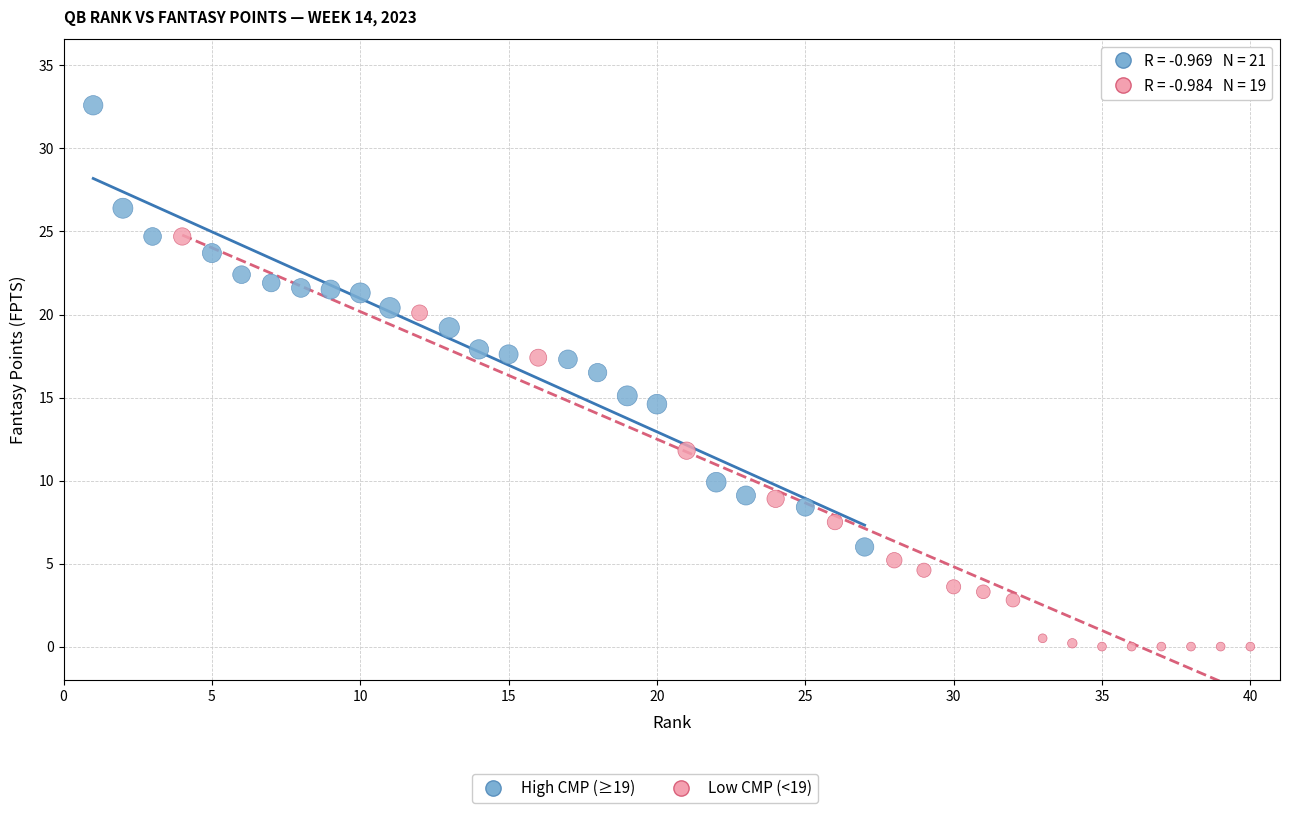

Which series contains the highest Y value?

High CMP (≥19)